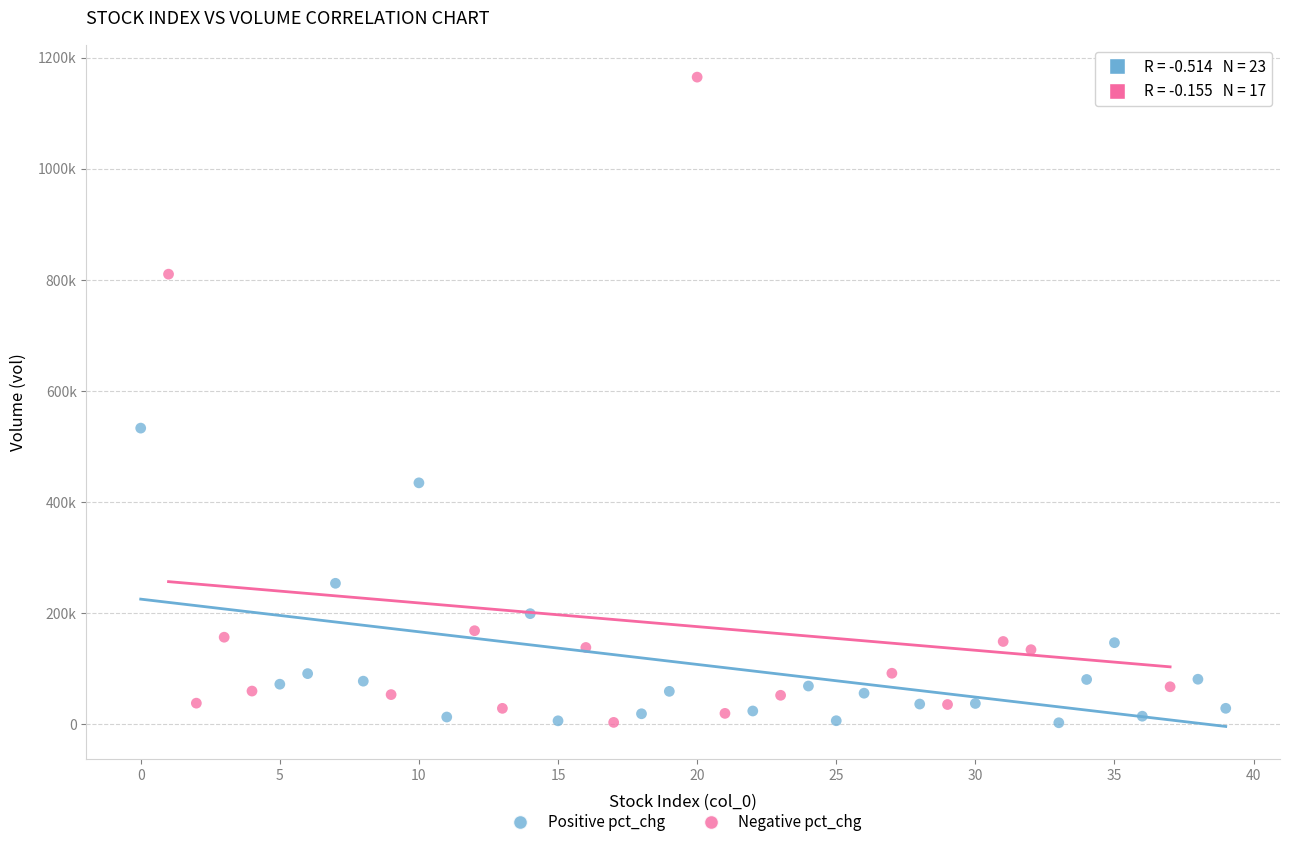

What are all the series names shown in the legend?

Positive pct_chg, Negative pct_chg